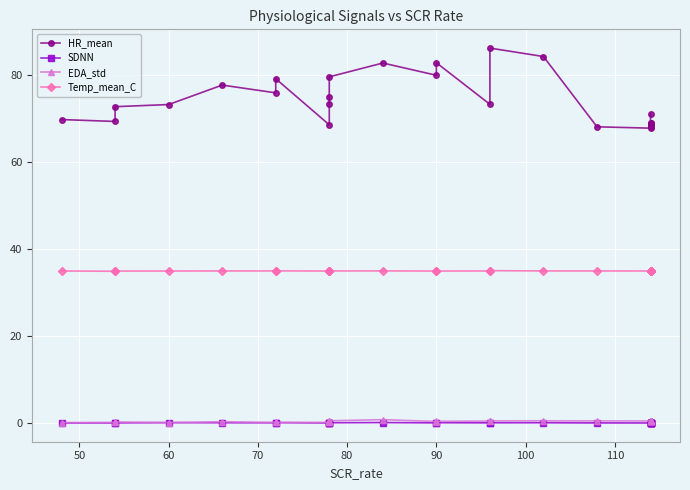

How many interior local peaks does the Temp_mean_C series have?

3